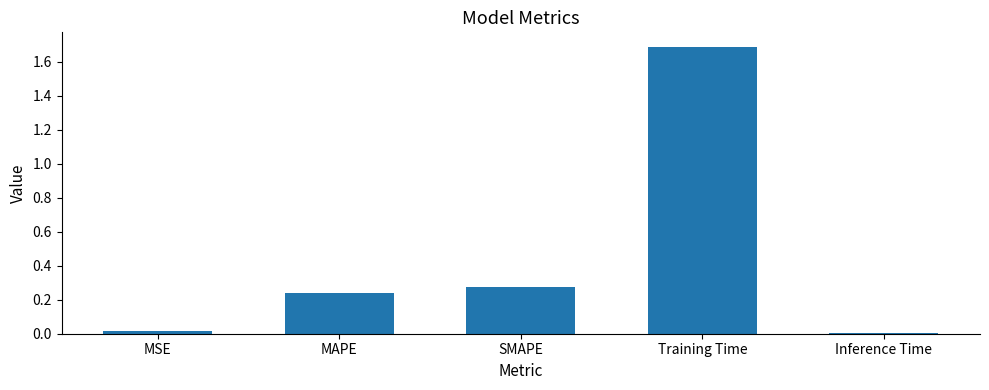

Between MAPE and Inference Time, which is larger?

MAPE